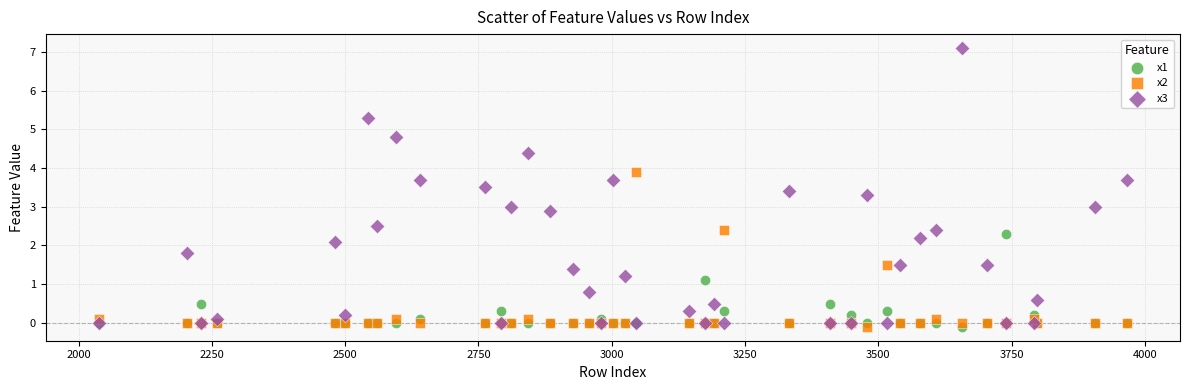

In the x1 series, what Y value is closest to 1?

1.1